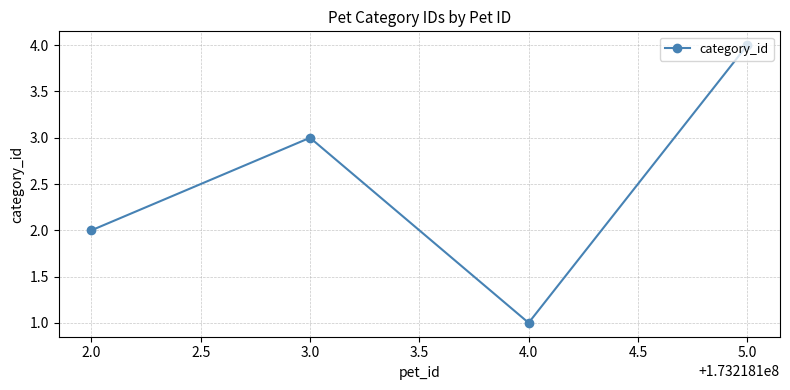

What is the label of the 2nd point from the right?

4.0